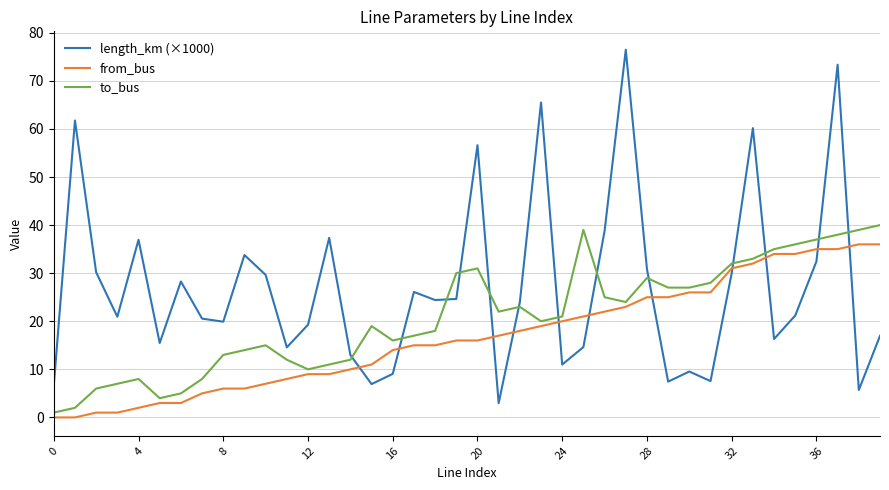

Which series has the largest total across all categories?

length_km (×1000)